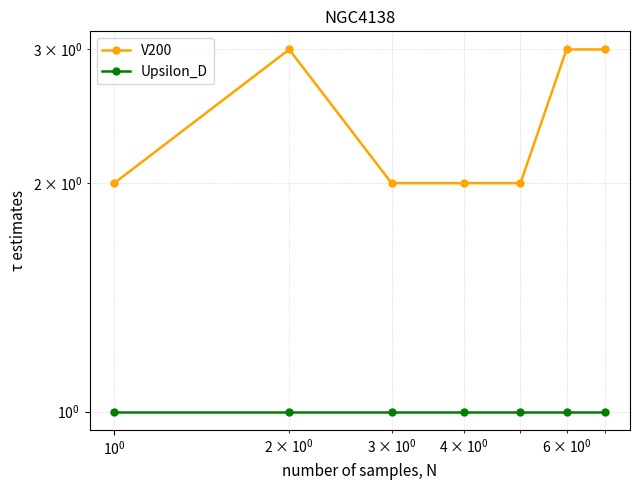

How many data points does each series have?

7